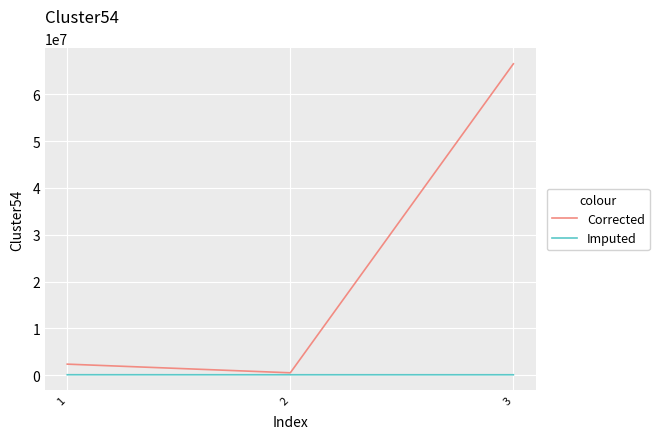

What is the average value of the Corrected series?

23125061